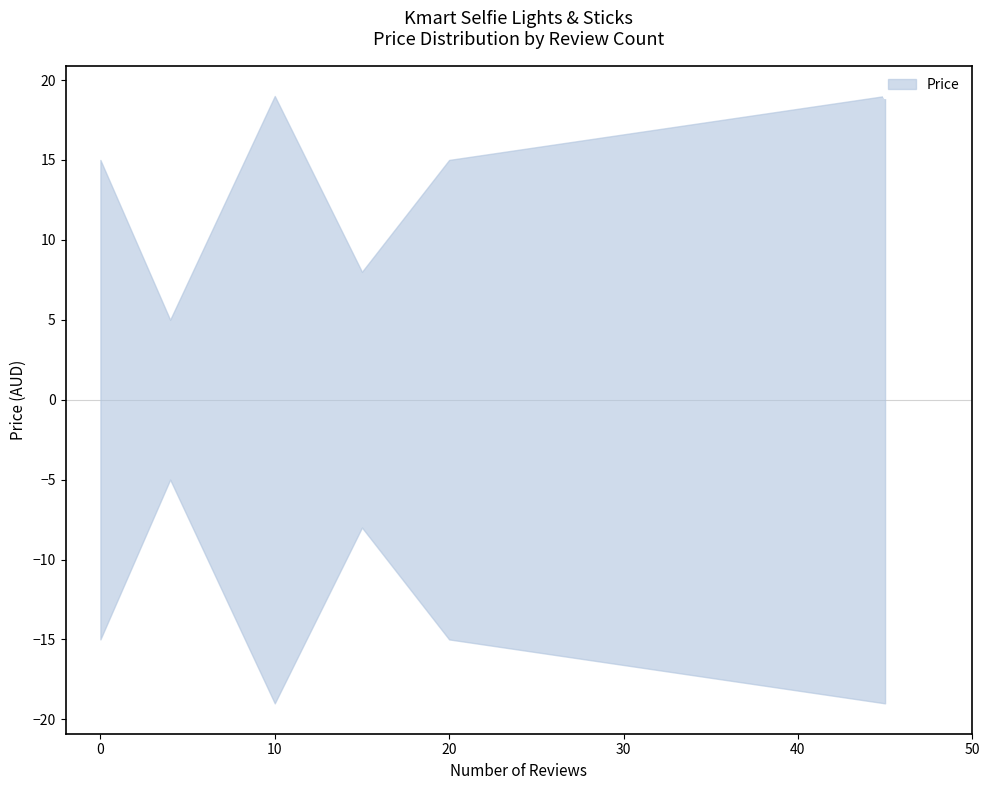

Rank the categories by value from lowest to highest.

4, 15, 0, 20, 10, 45